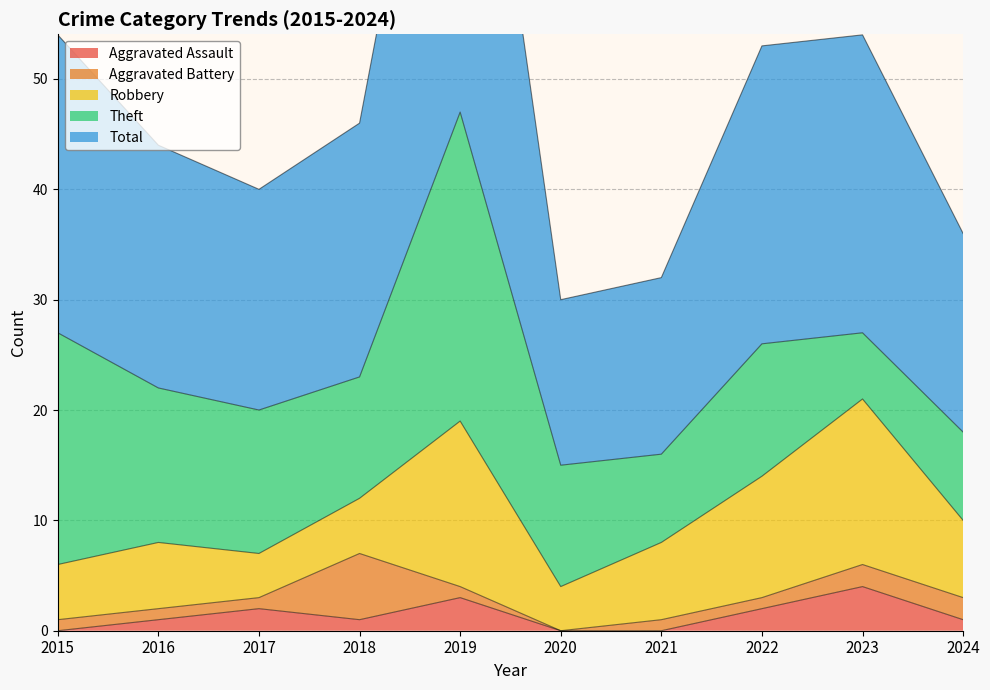

Reading right to left, what are all the values shown in this chart?

Aggravated Assault: 2024=1	2023=4	2022=2	2021=0	2020=0	2019=3	2018=1	2017=2	2016=1	2015=0
Aggravated Battery: 2024=2	2023=2	2022=1	2021=1	2020=0	2019=1	2018=6	2017=1	2016=1	2015=1
Robbery: 2024=7	2023=15	2022=11	2021=7	2020=4	2019=15	2018=5	2017=4	2016=6	2015=5
Theft: 2024=8	2023=6	2022=12	2021=8	2020=11	2019=28	2018=11	2017=13	2016=14	2015=21
Total: 2024=18	2023=27	2022=27	2021=16	2020=15	2019=47	2018=23	2017=20	2016=22	2015=27